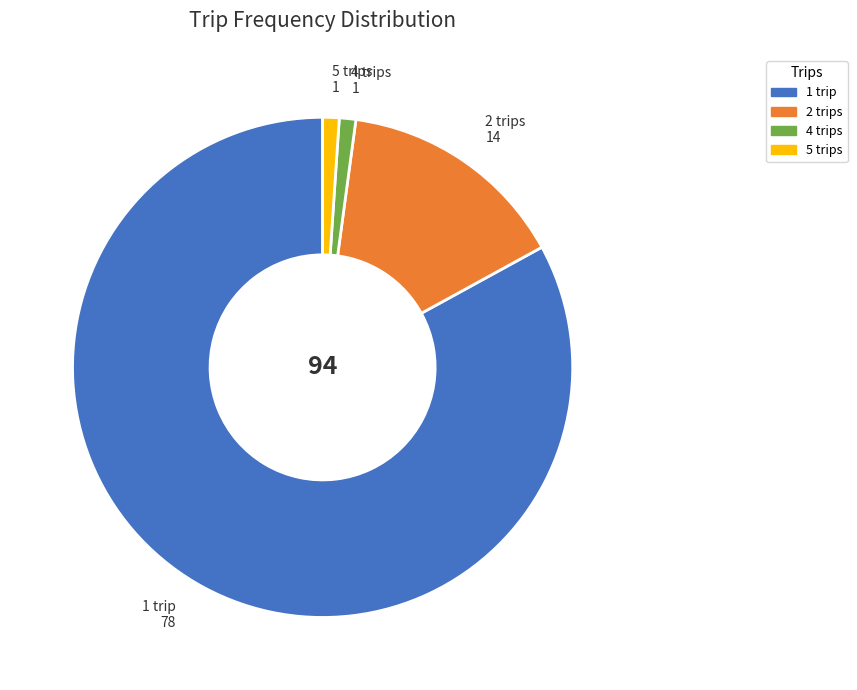

How many segments does this pie chart have?

4